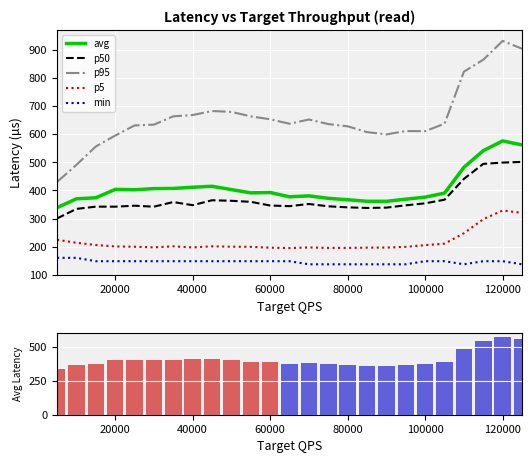

True or false: min and avg cross at least once.

False